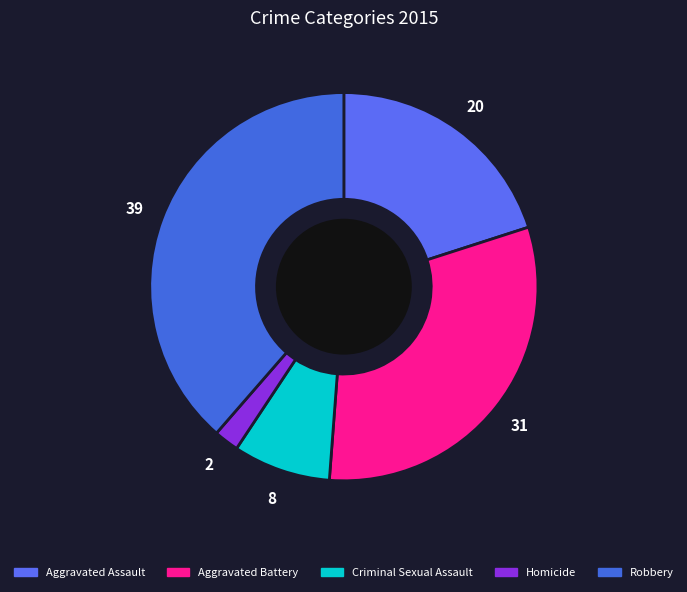

To the nearest percent, what is the combined percentage of Robbery and Criminal Sexual Assault?

47%